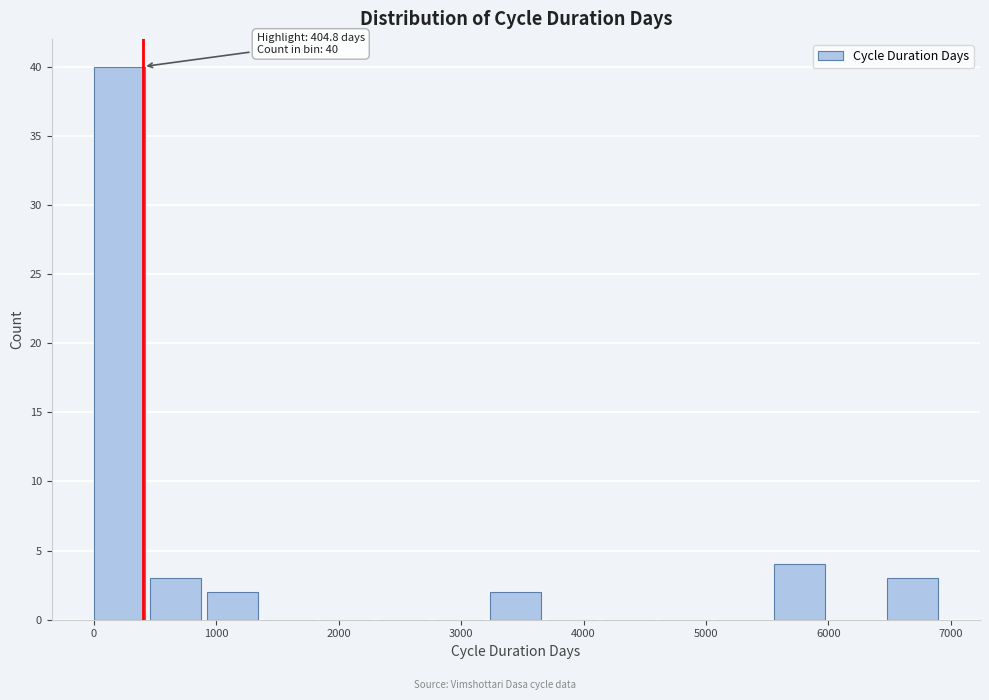

Over which range of the x-axis is the bar tallest?

0 to 500